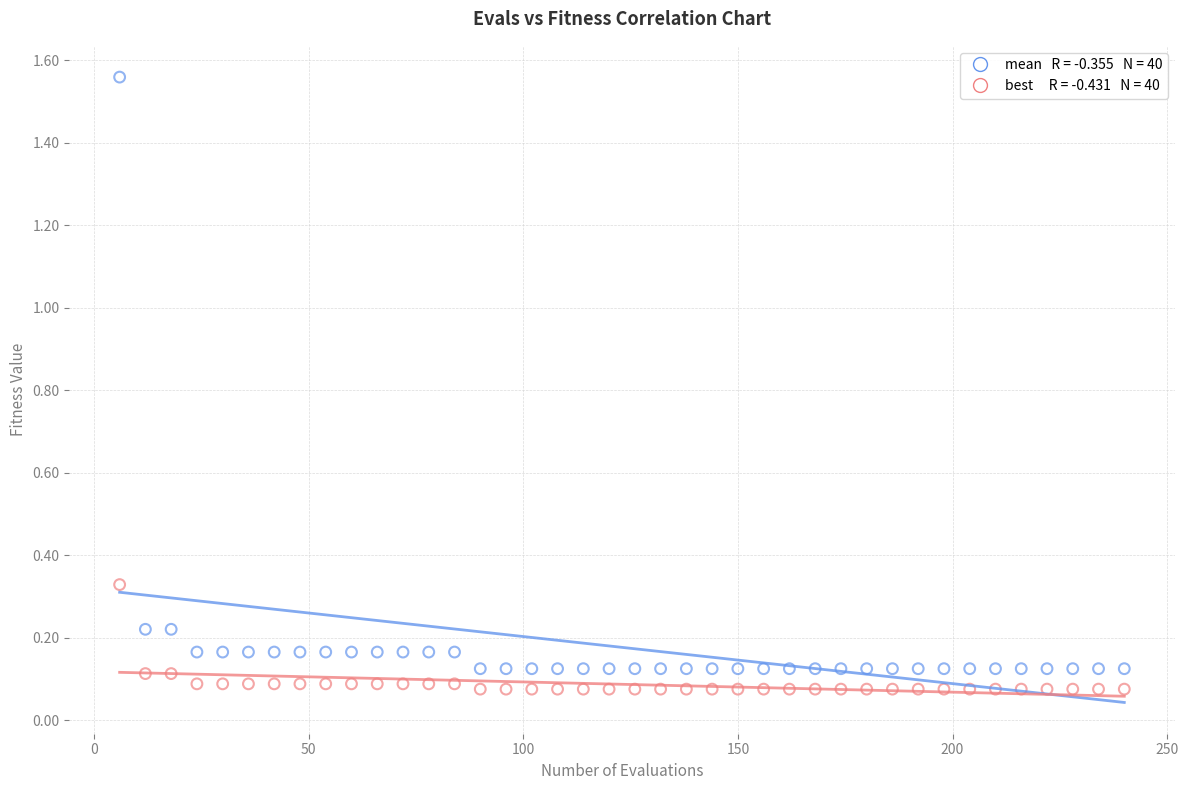

Across all data points, what is the range of X values (max minus min)?

234.0